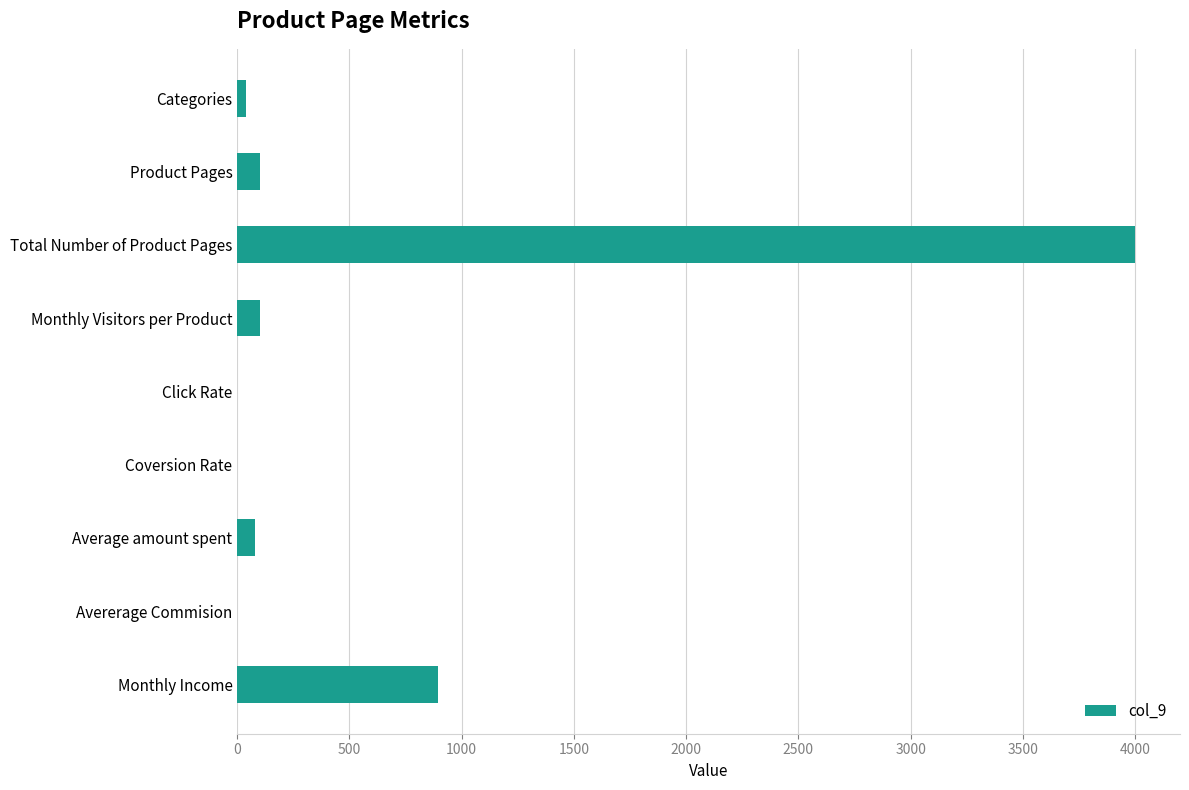

Count the number of categories in the chart.

9